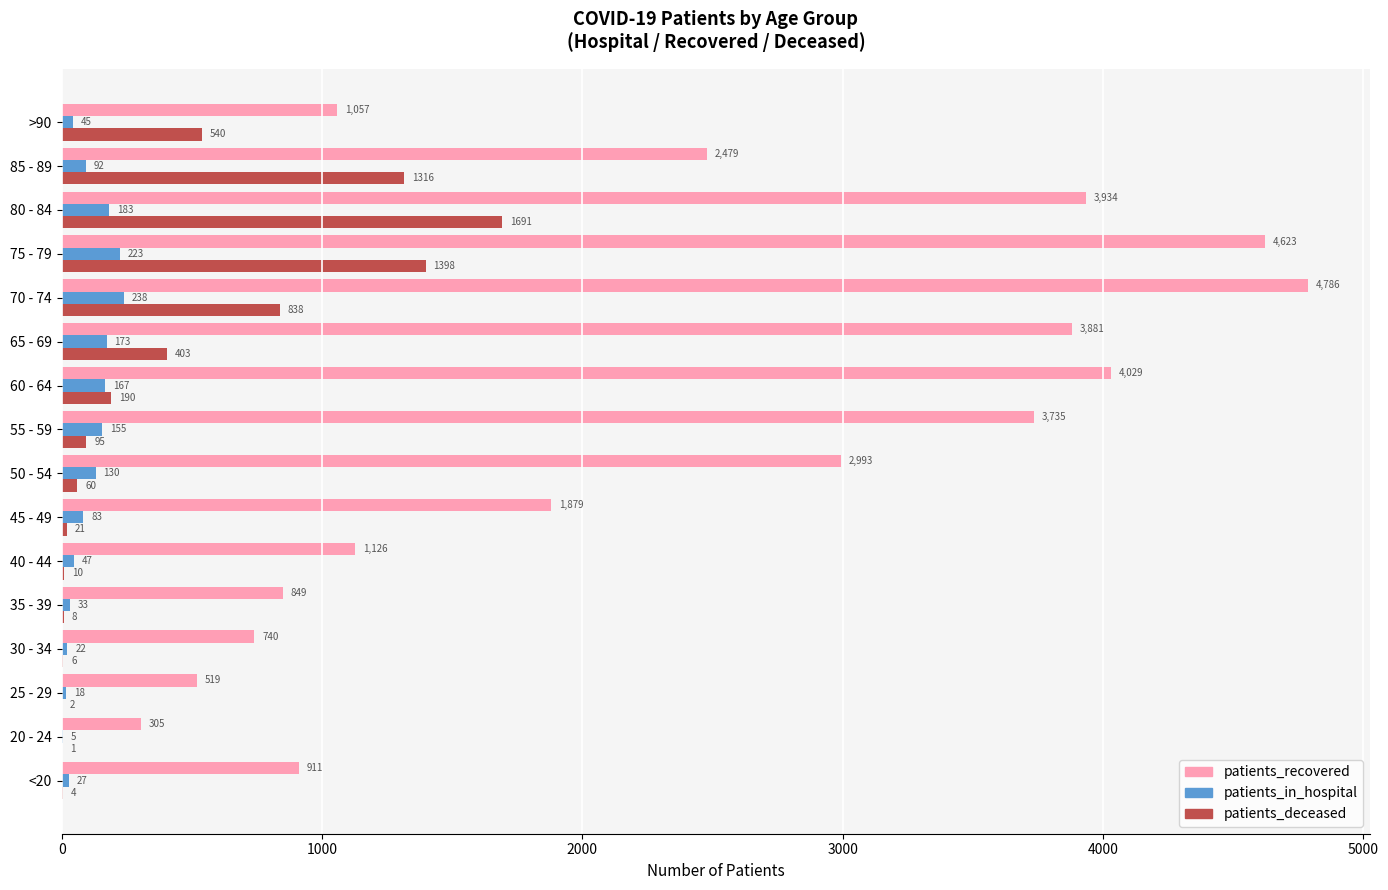

How many distinct data groups are displayed?

3